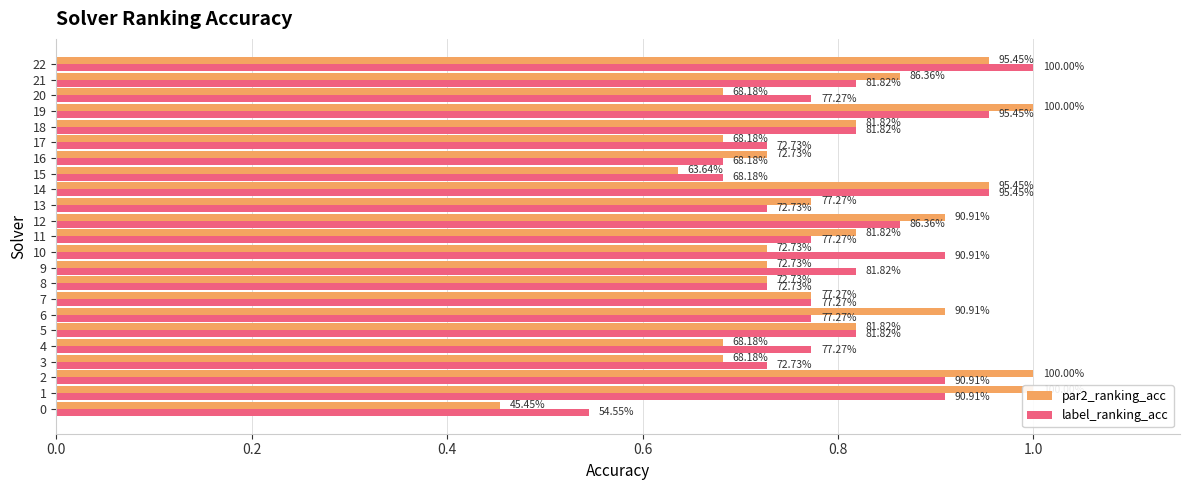

What is the highest value of the label_ranking_acc series?

1.0